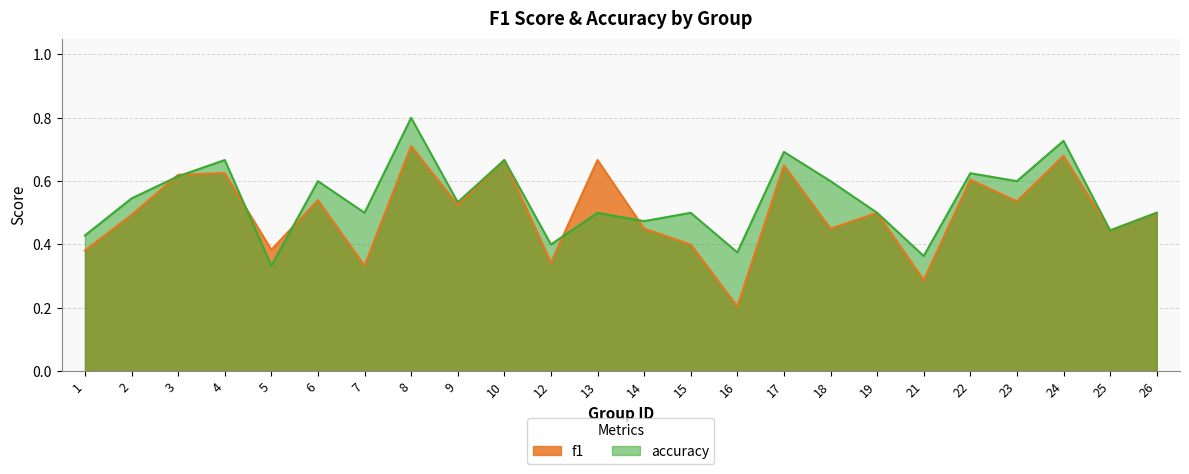

How many interior local peaks does the f1 series have?

9